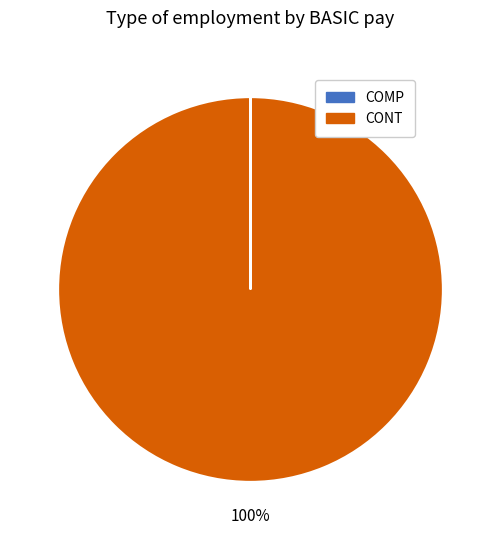

What is the largest slice in the pie chart?

CONT